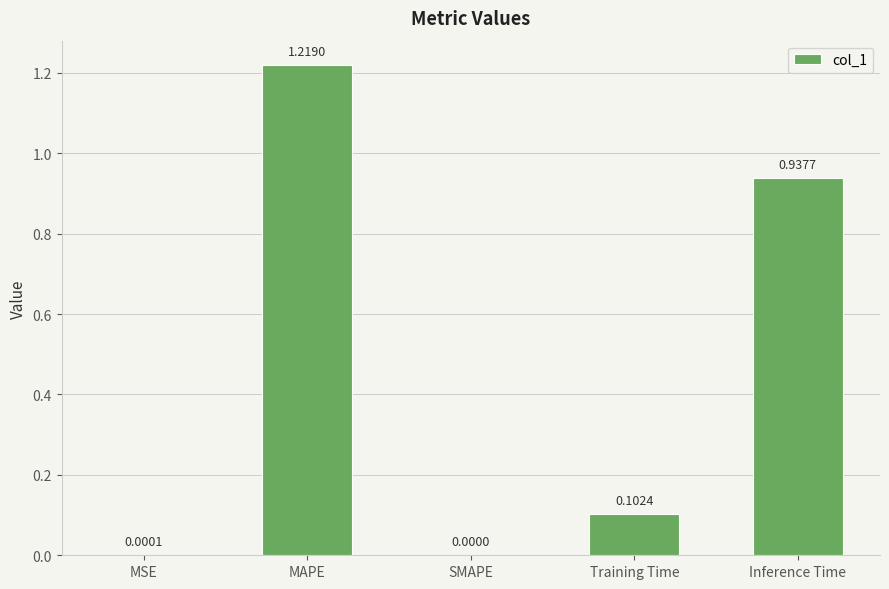

At which category does the chart reach its peak across all series?

MAPE